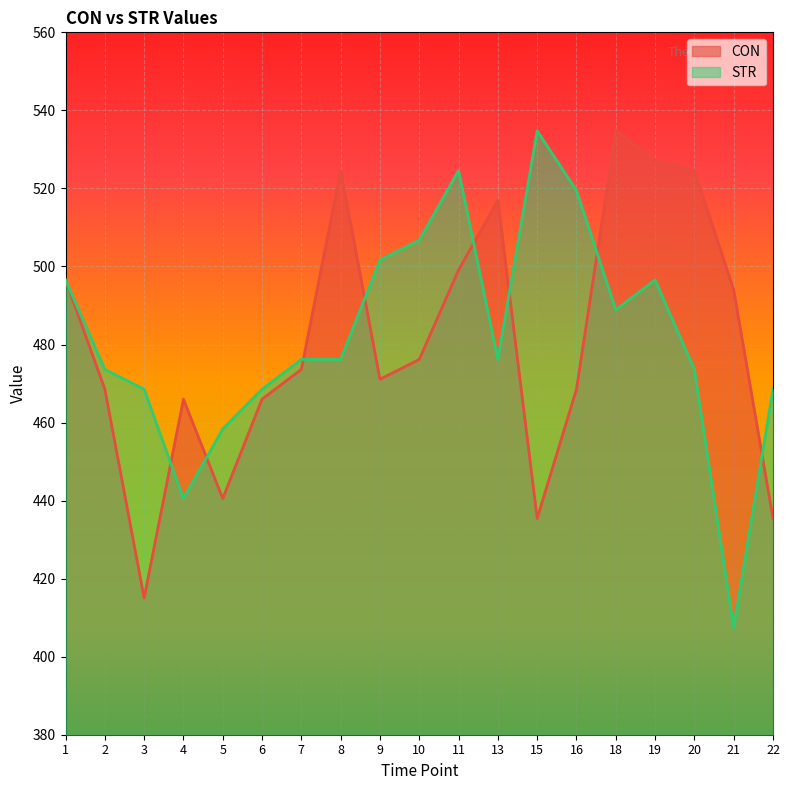

What is the sum of all CON values?

9134.0